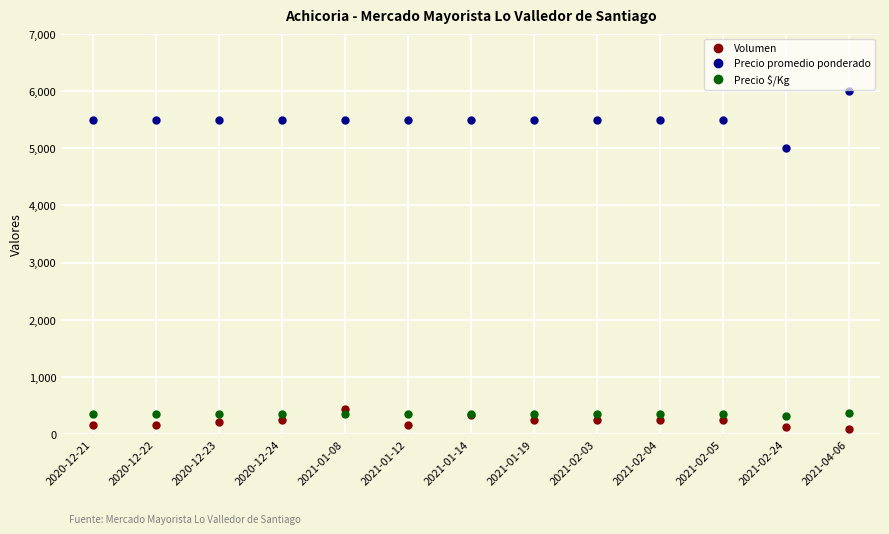

Reading left to right, extract all data points from this chart.

Volumen: 160	160	210	250	430	160	340	250	250	250	250	120	90
Precio promedio ponderado: 5500	5500	5500	5500	5500	5500	5500	5500	5500	5500	5500	5000	6000
Precio $/Kg: 344	344	344	344	344	344	344	344	344	344	344	312	375